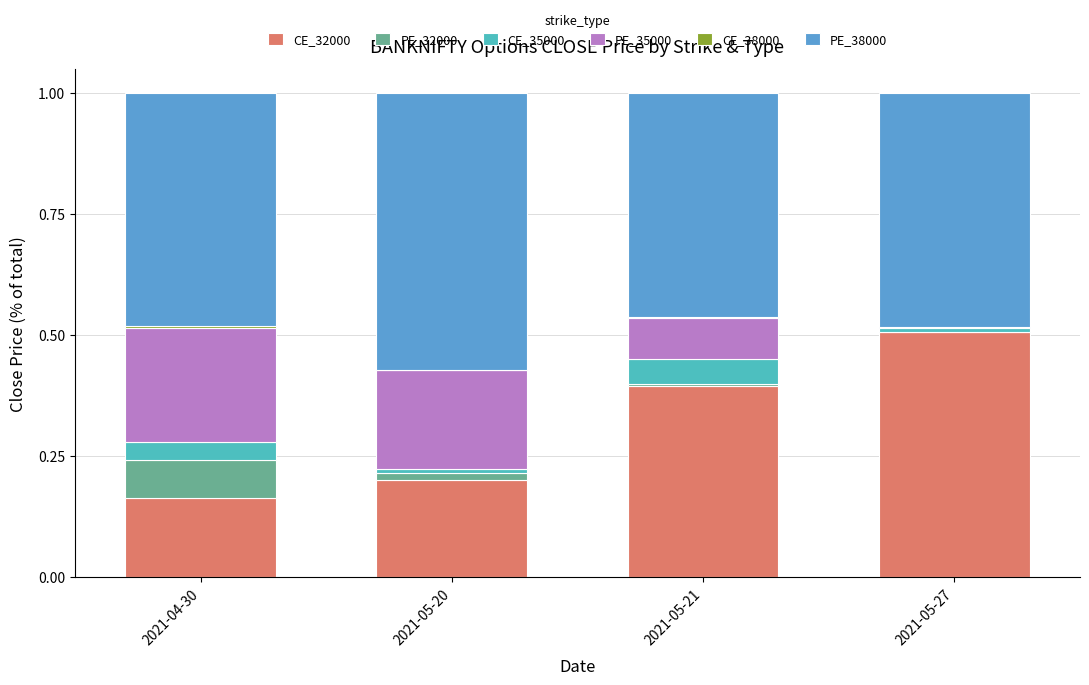

Which category has the highest value in the CE_32000 series?

2021-05-27